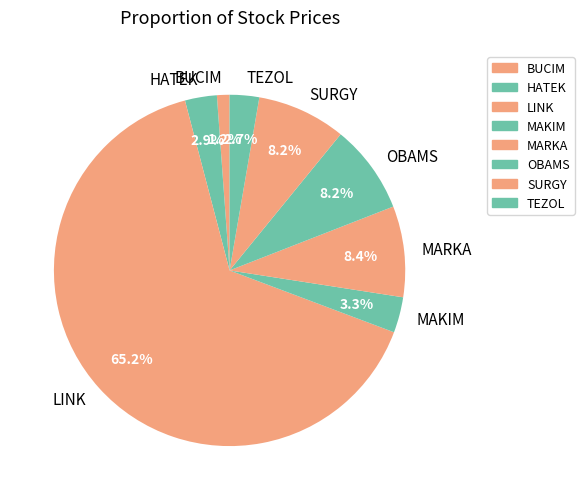

What is the majority slice?

LINK